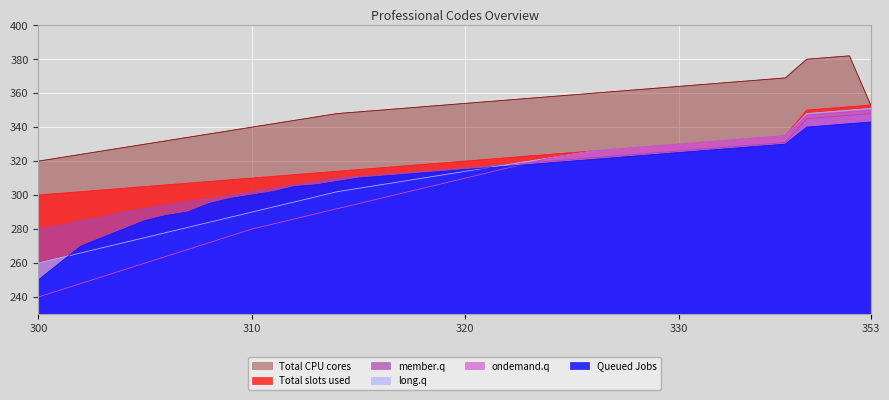

At which label does Queued Jobs first exceed 315?

321